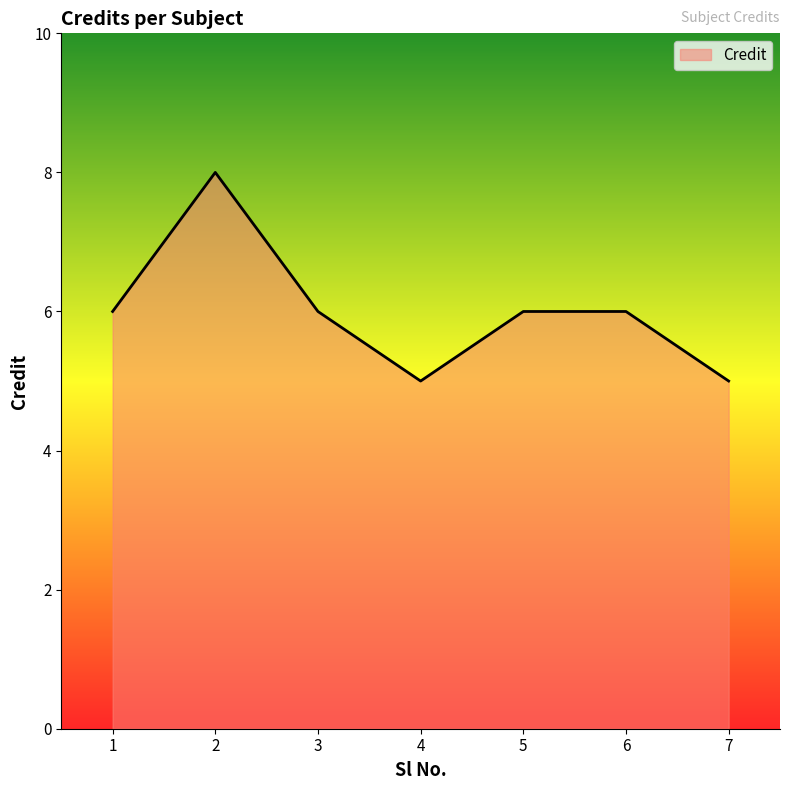

What is the ratio of the value at 4 to the value at 6?

0.8